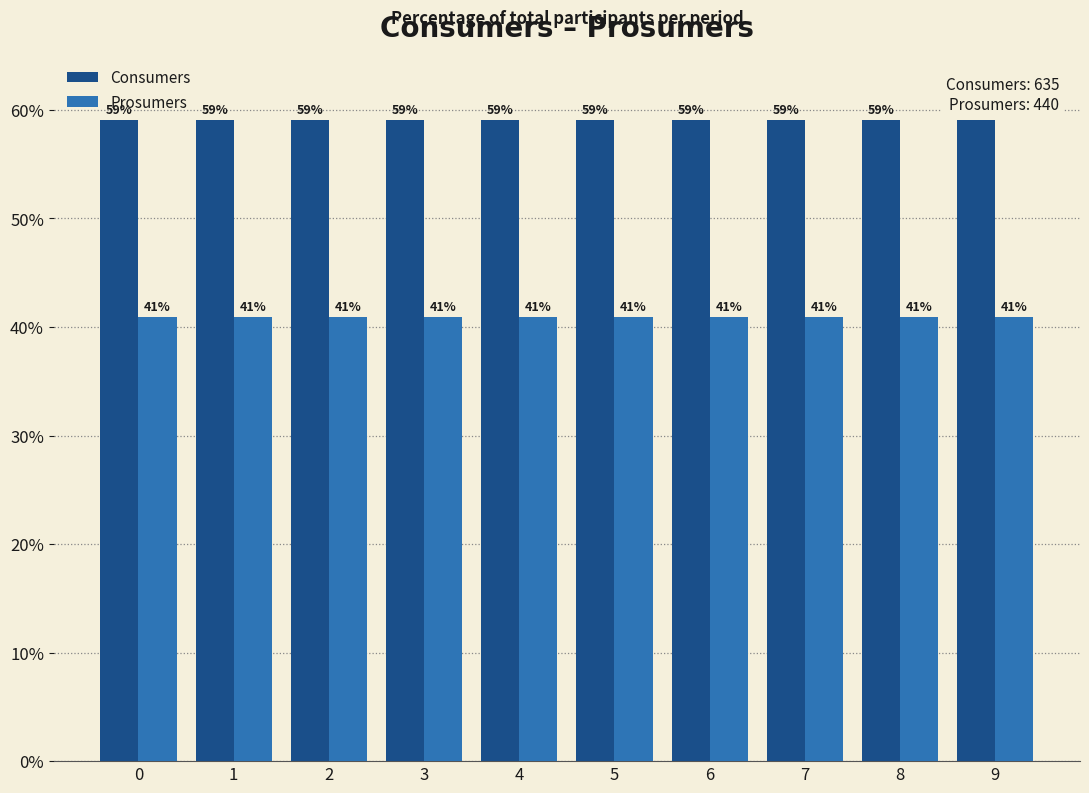

What is the highest value of the Consumers series?

59.1